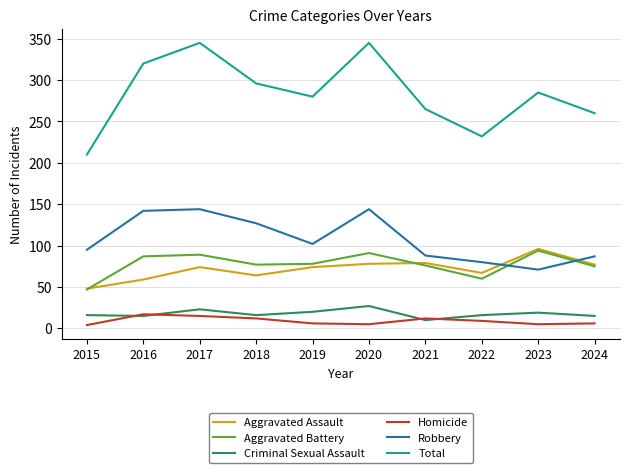

True or false: Criminal Sexual Assault and Aggravated Battery intersect in this chart.

False